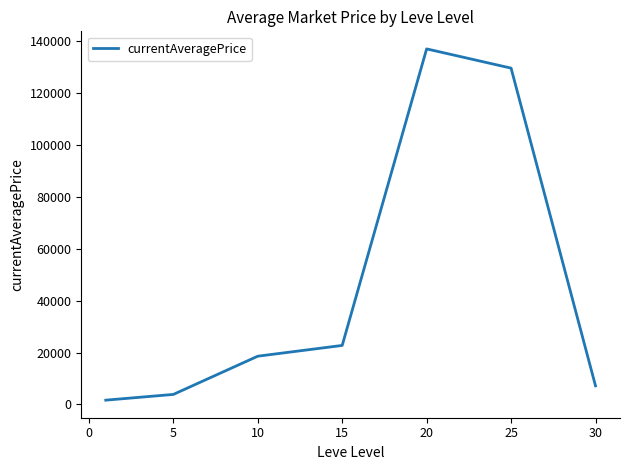

How many interior local peaks (higher than both neighbors) does the data have?

1